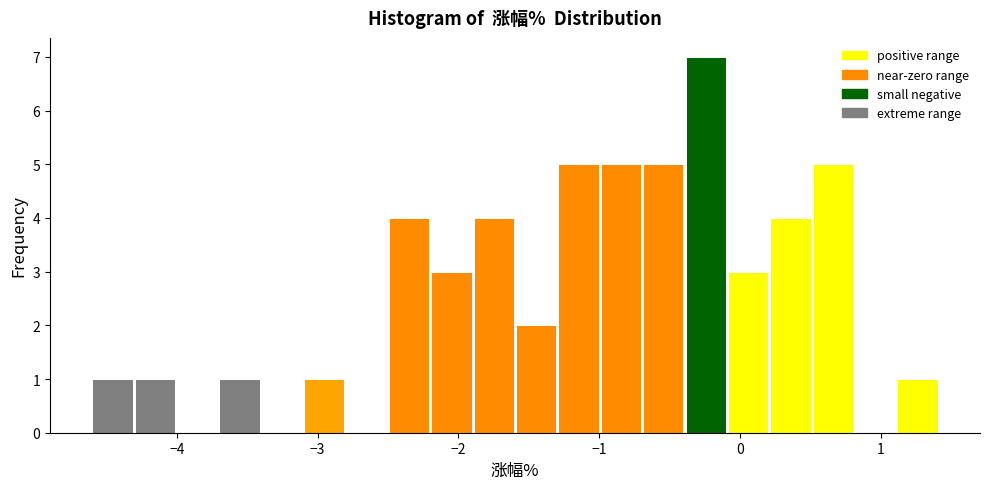

Read against the x-axis, roughly where is the centre of the tallest bar?

-0.2